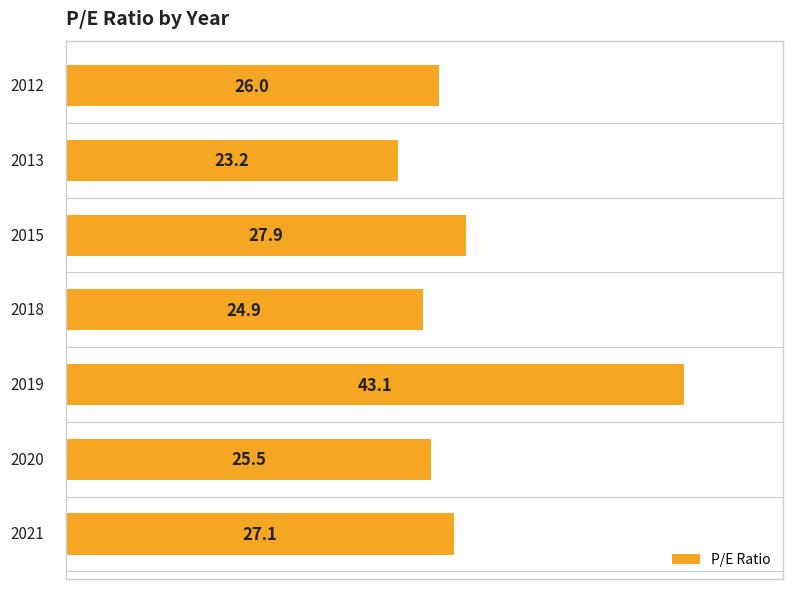

How many bars are there in total?

7